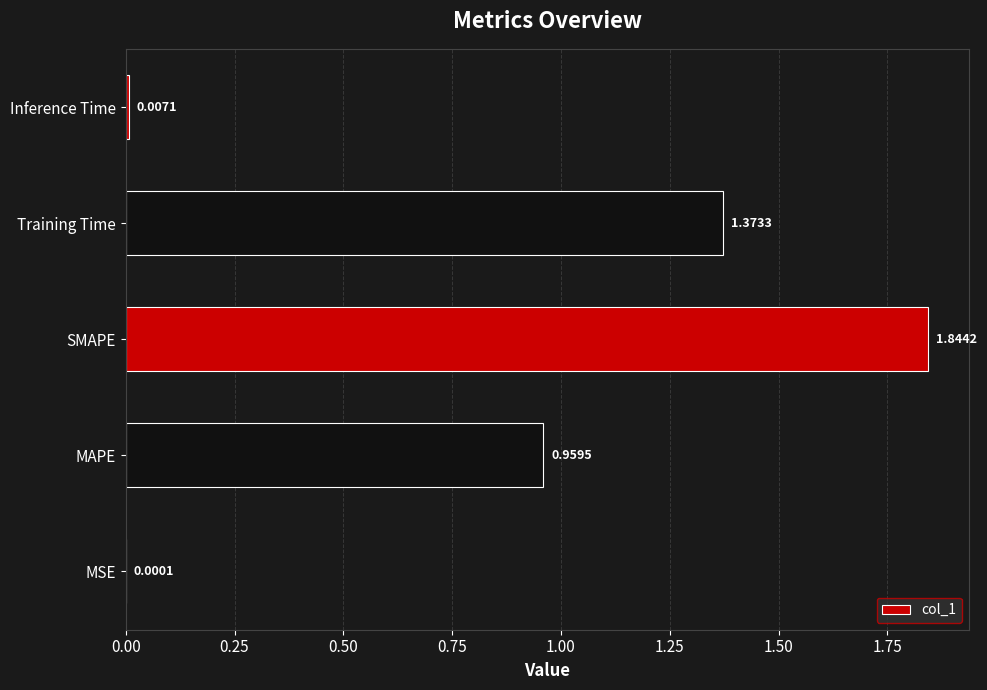

Which category has the highest value across all series?

SMAPE